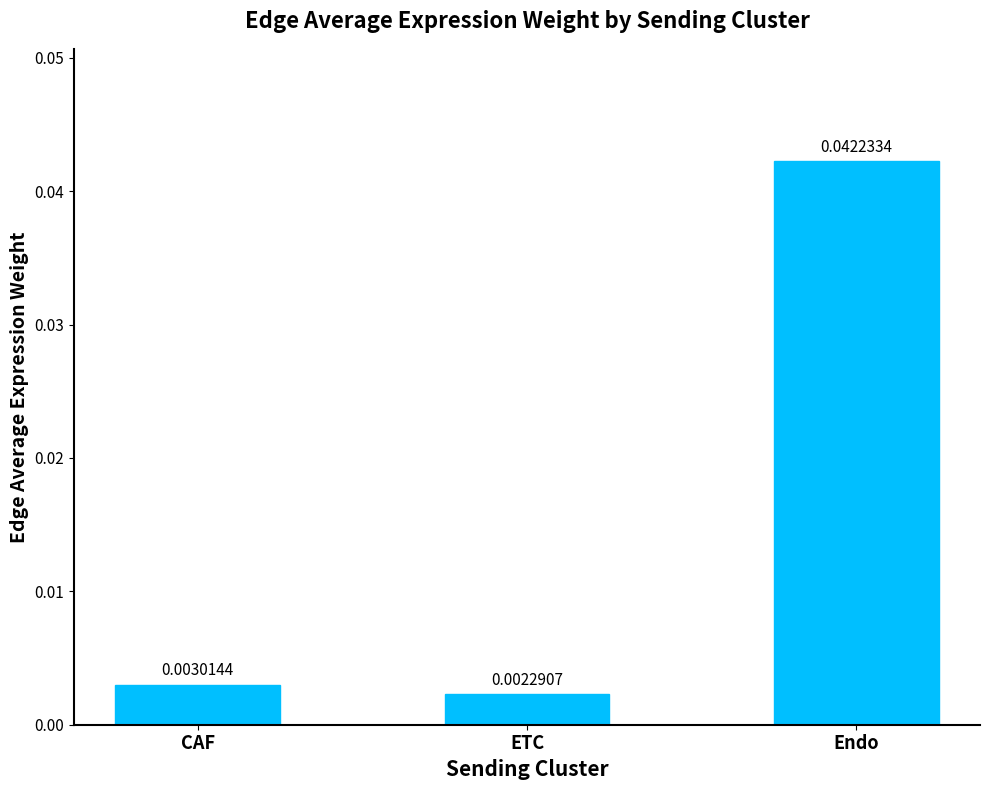

Between Endo and CAF, which is larger?

Endo